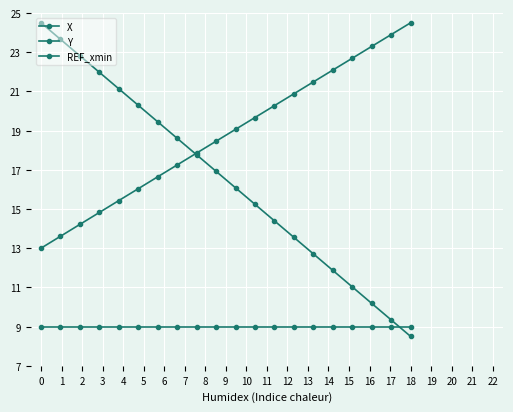

How many lines are shown in the chart?

3